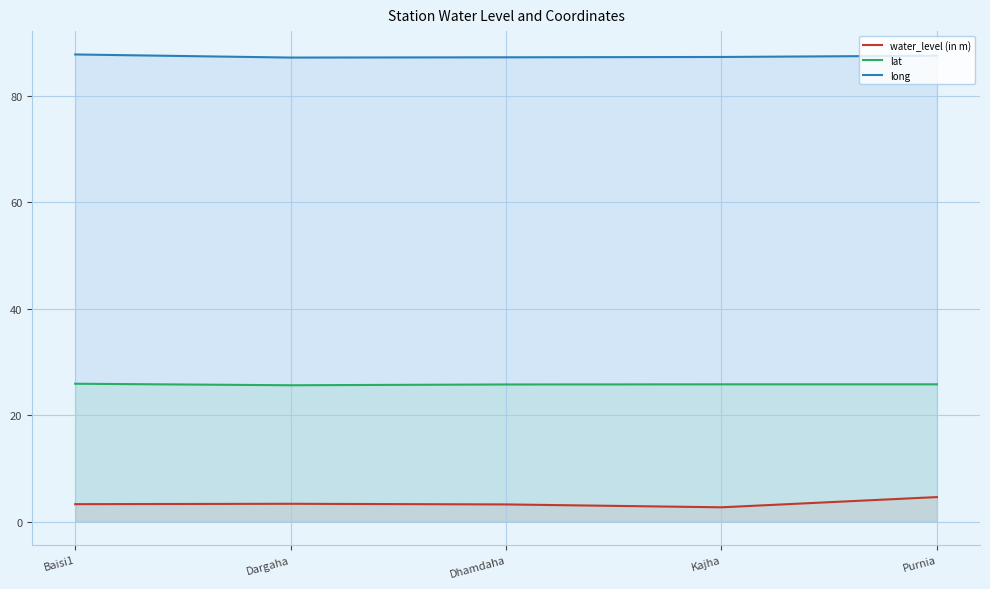

Reading left to right, extract all data points from this chart.

water_level (in m): Baisi1=3.3	Dargaha=3.3	Dhamdaha=3.2	Kajha=2.7	Purnia=4.6
lat: Baisi1=25.9	Dargaha=25.6	Dhamdaha=25.7	Kajha=25.8	Purnia=25.8
long: Baisi1=87.7	Dargaha=87.2	Dhamdaha=87.2	Kajha=87.3	Purnia=87.5